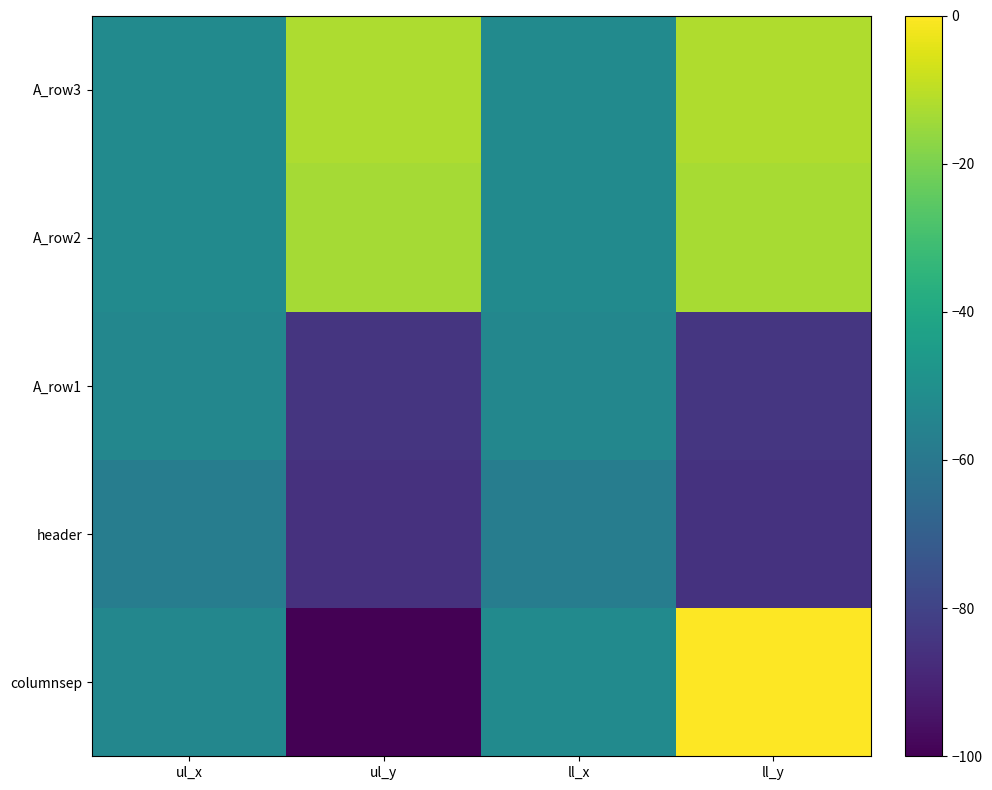

How many data points does each series have?

4